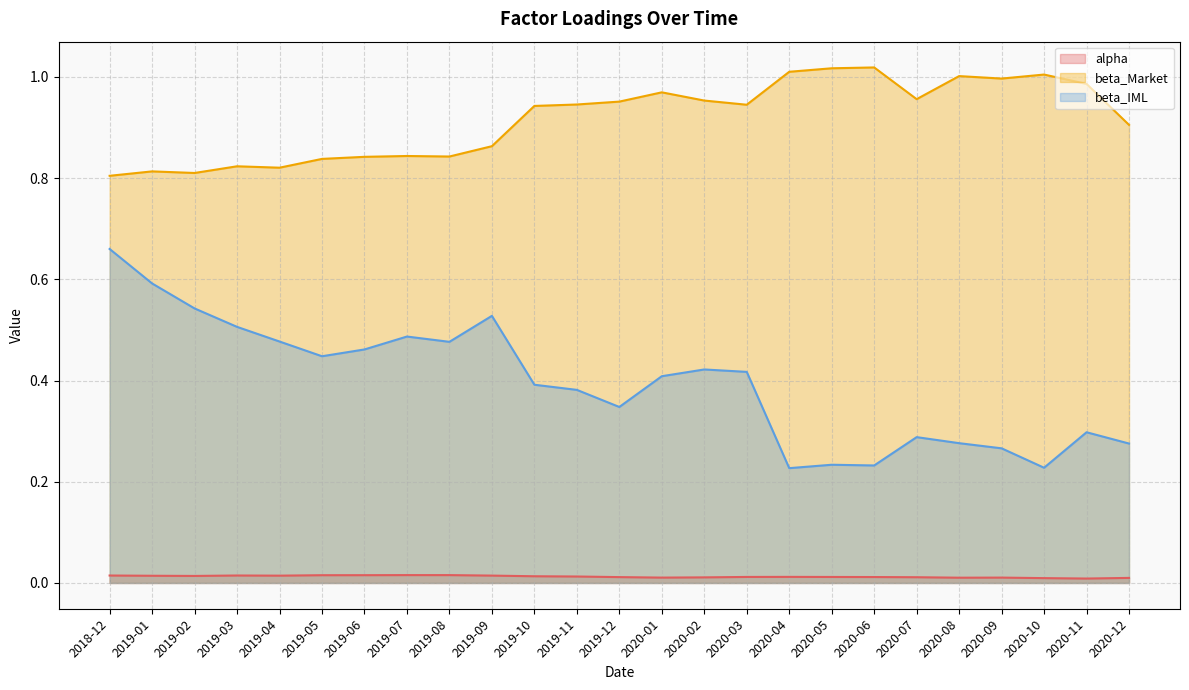

What is the difference between the beta_IML values at 2020-05 and 2020-07?

0.1